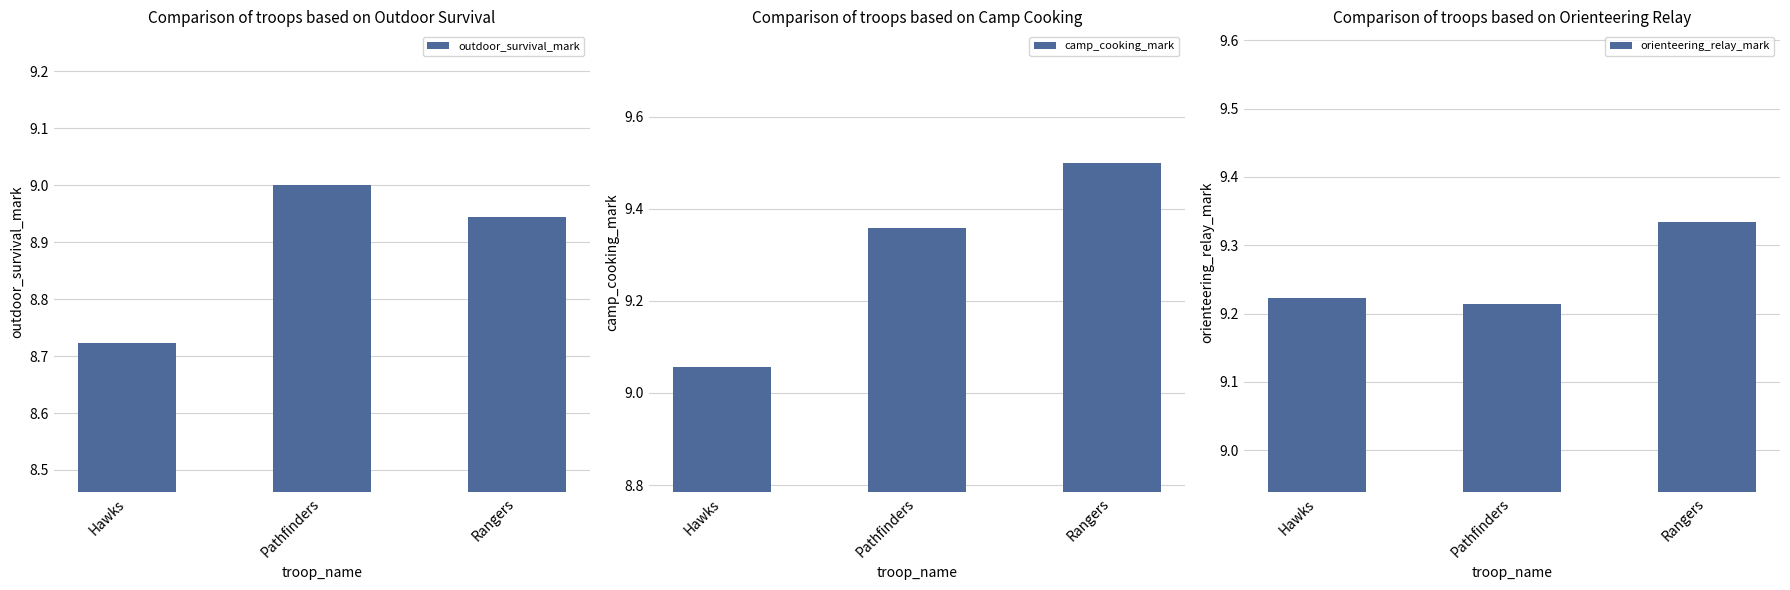

What is the label of the 1st bar from the left?

Hawks